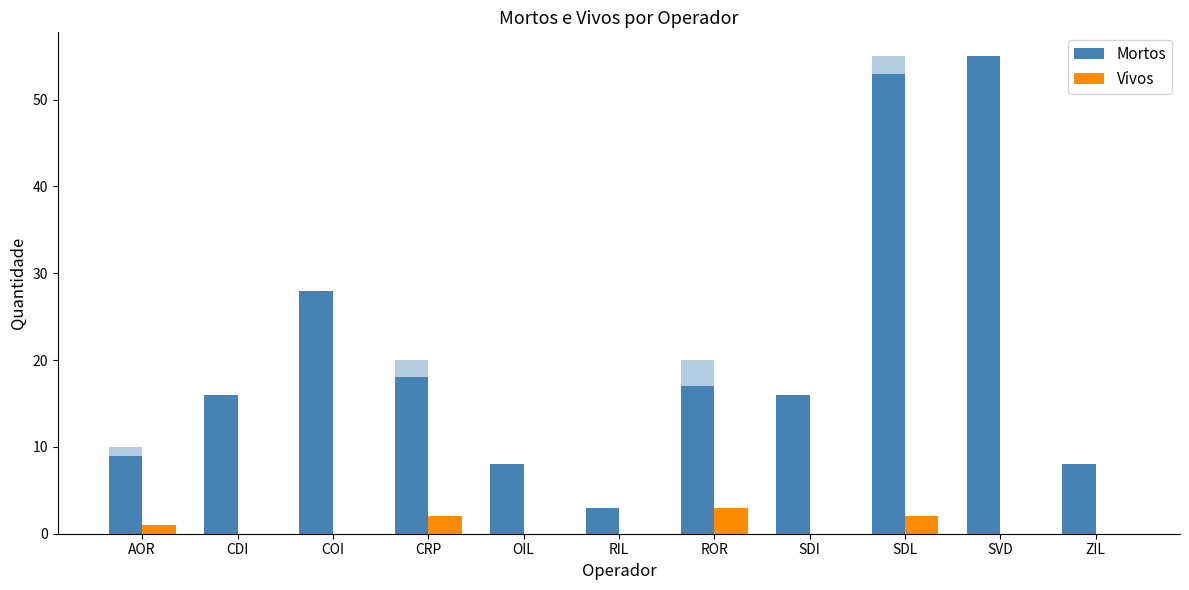

Which label corresponds to the largest value in the chart?

SVD